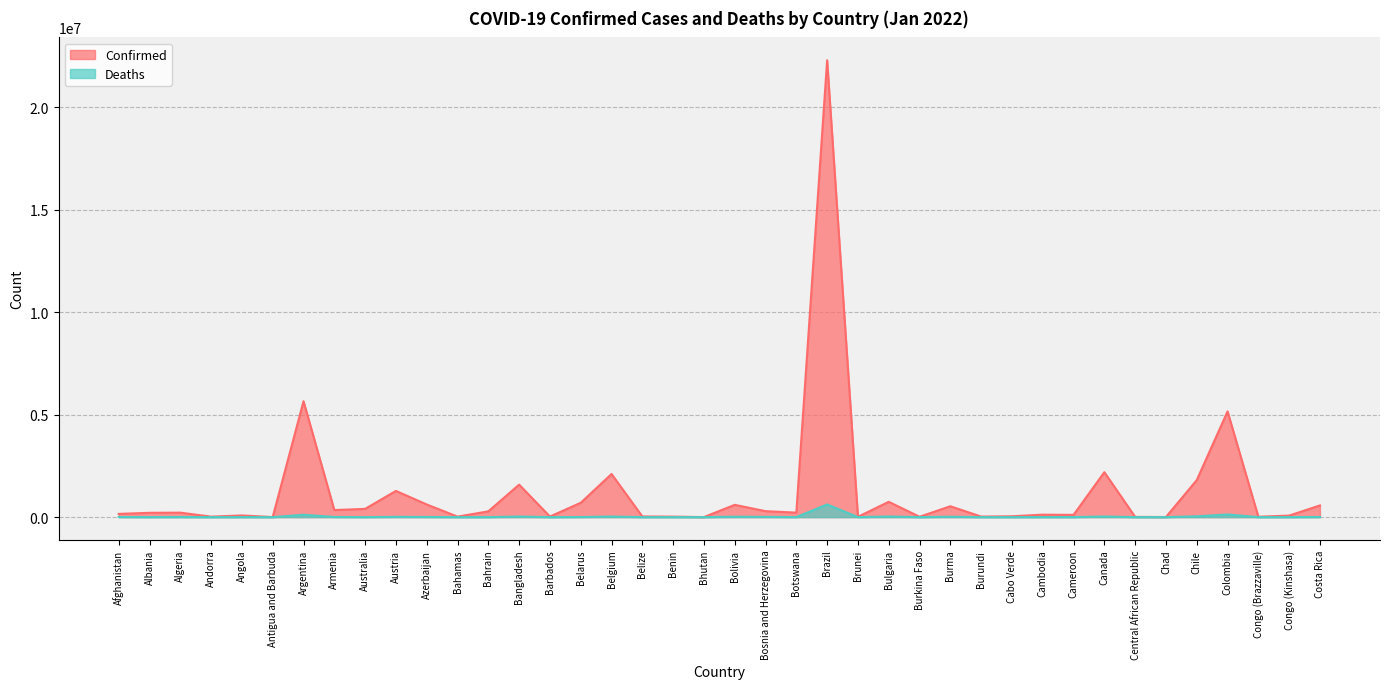

Rank the series by their average value, from highest to lowest.

Confirmed, Deaths